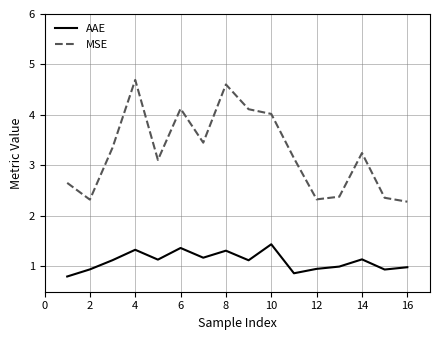

Which series has the largest total across all categories?

MSE